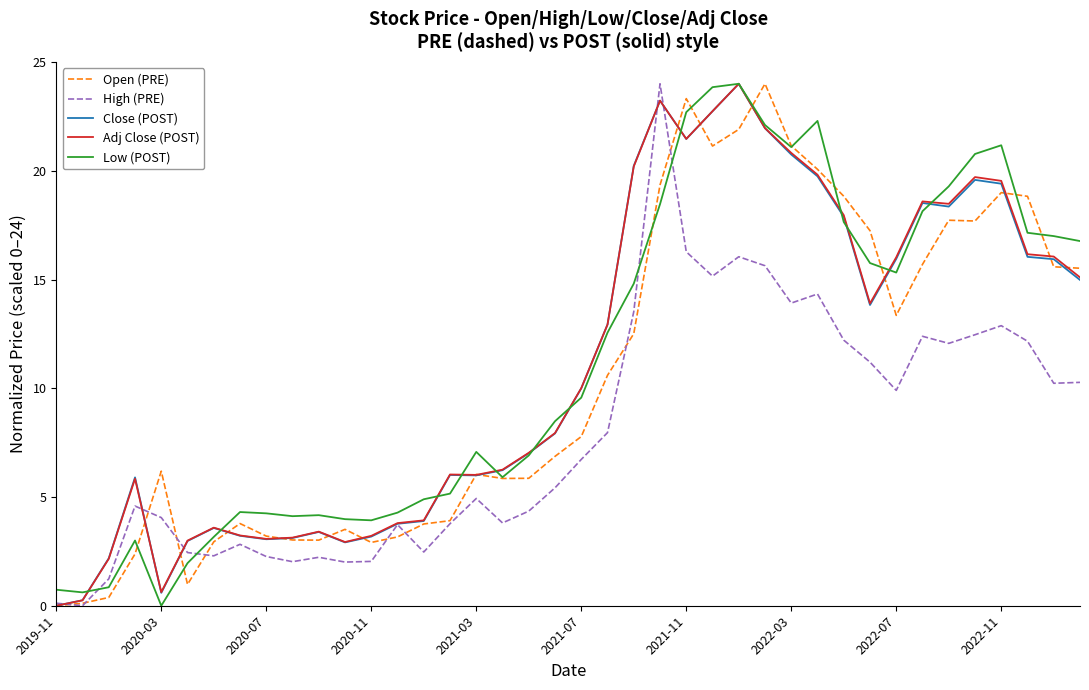

What is the maximum value for Adj Close (POST)?

24.0